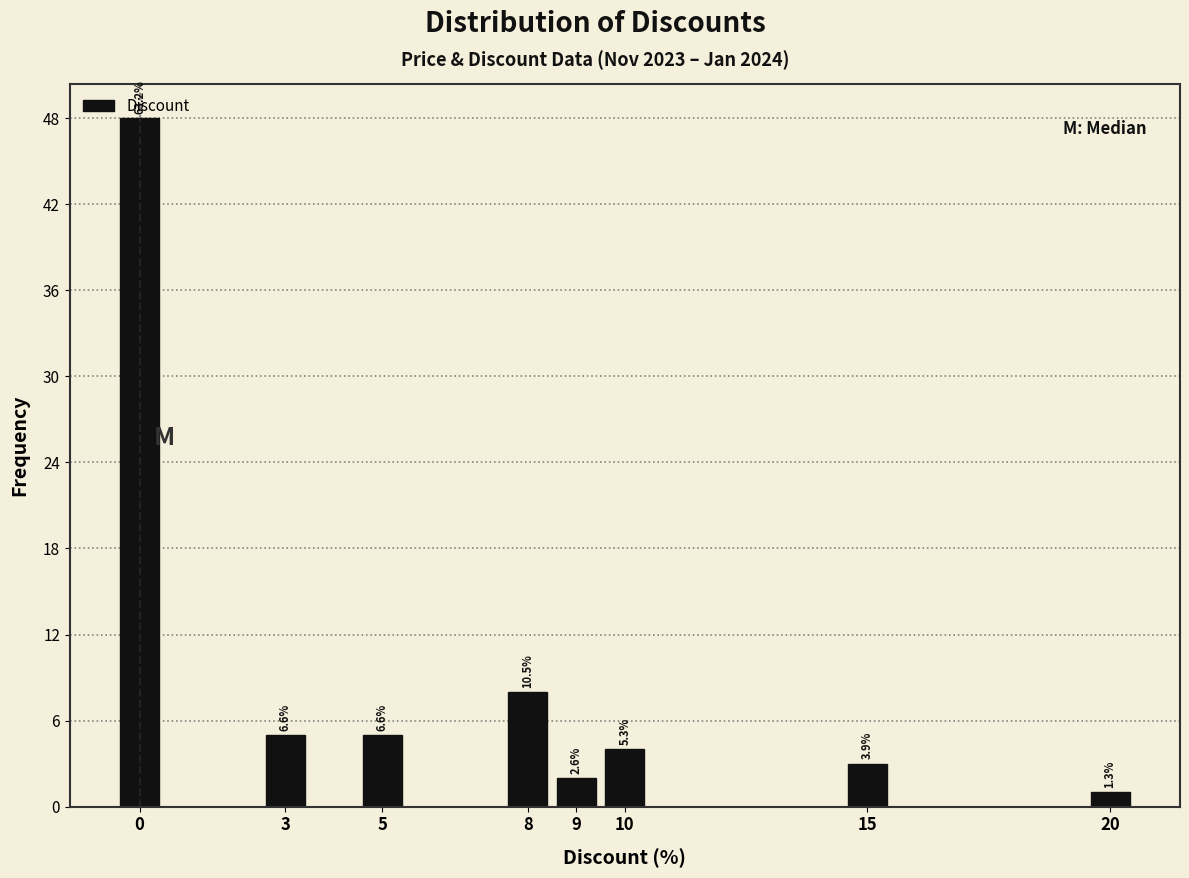

Over which range of the x-axis is the bar tallest?

-0.5 to 0.5